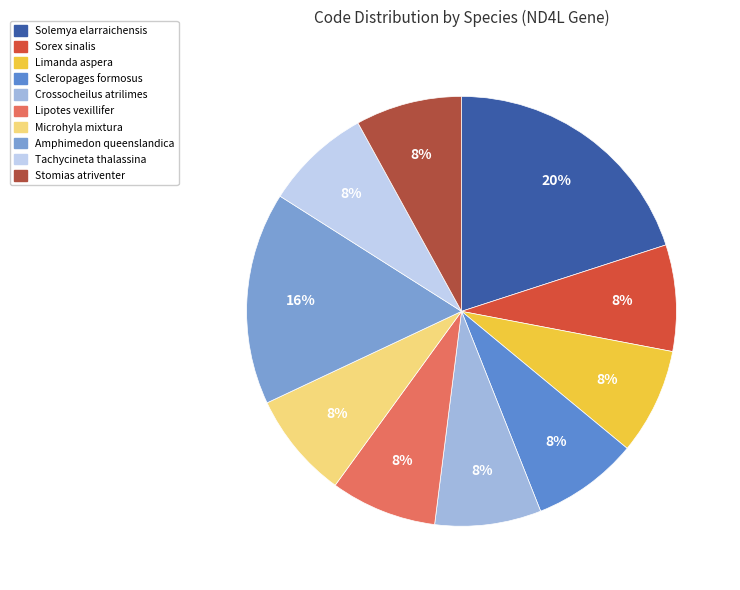

Count the number of slices in the pie.

10